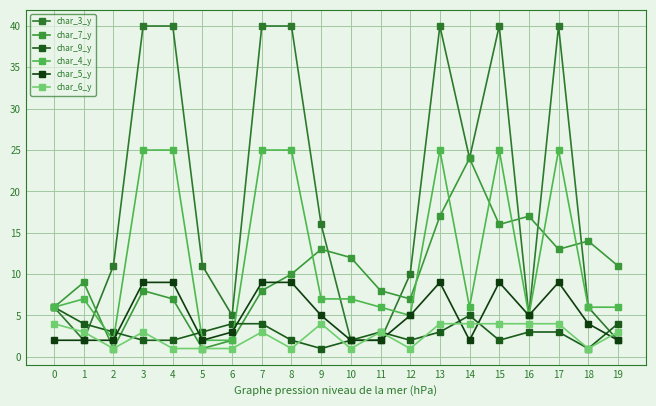

Rank the series by their maximum value, from lowest to highest.

char_6_y, char_9_y, char_5_y, char_7_y, char_4_y, char_3_y